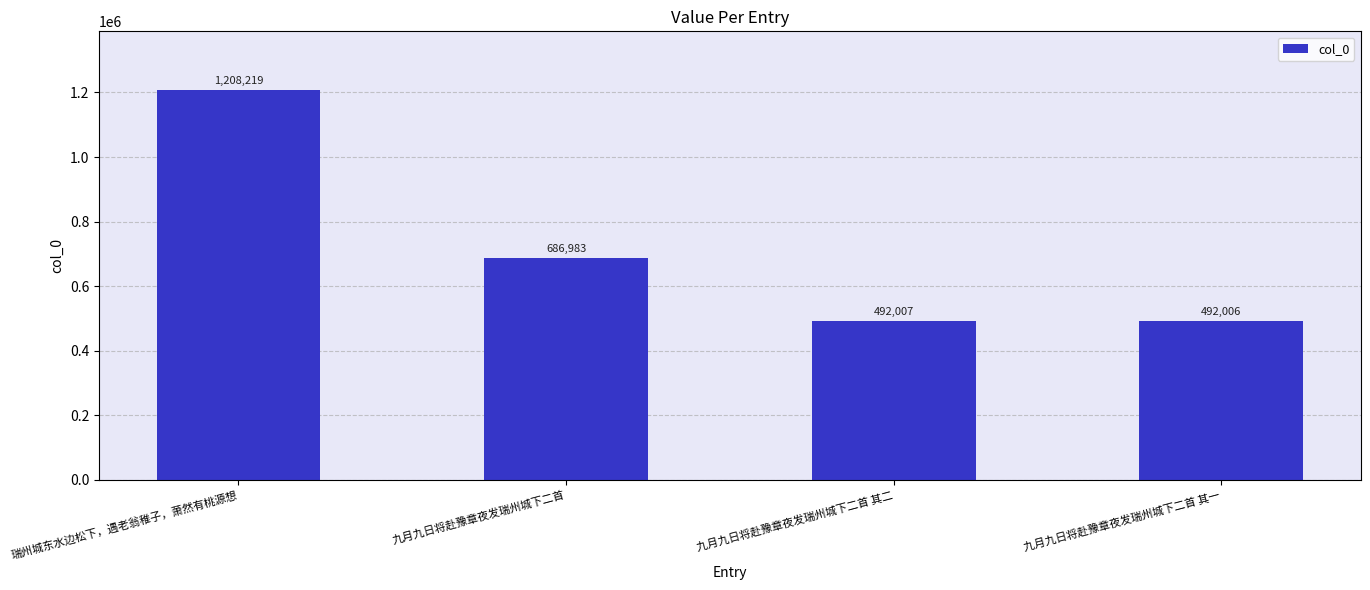

At which category does the chart reach its minimum across all series?

九月九日将赴豫章夜发瑞州城下二首 其一